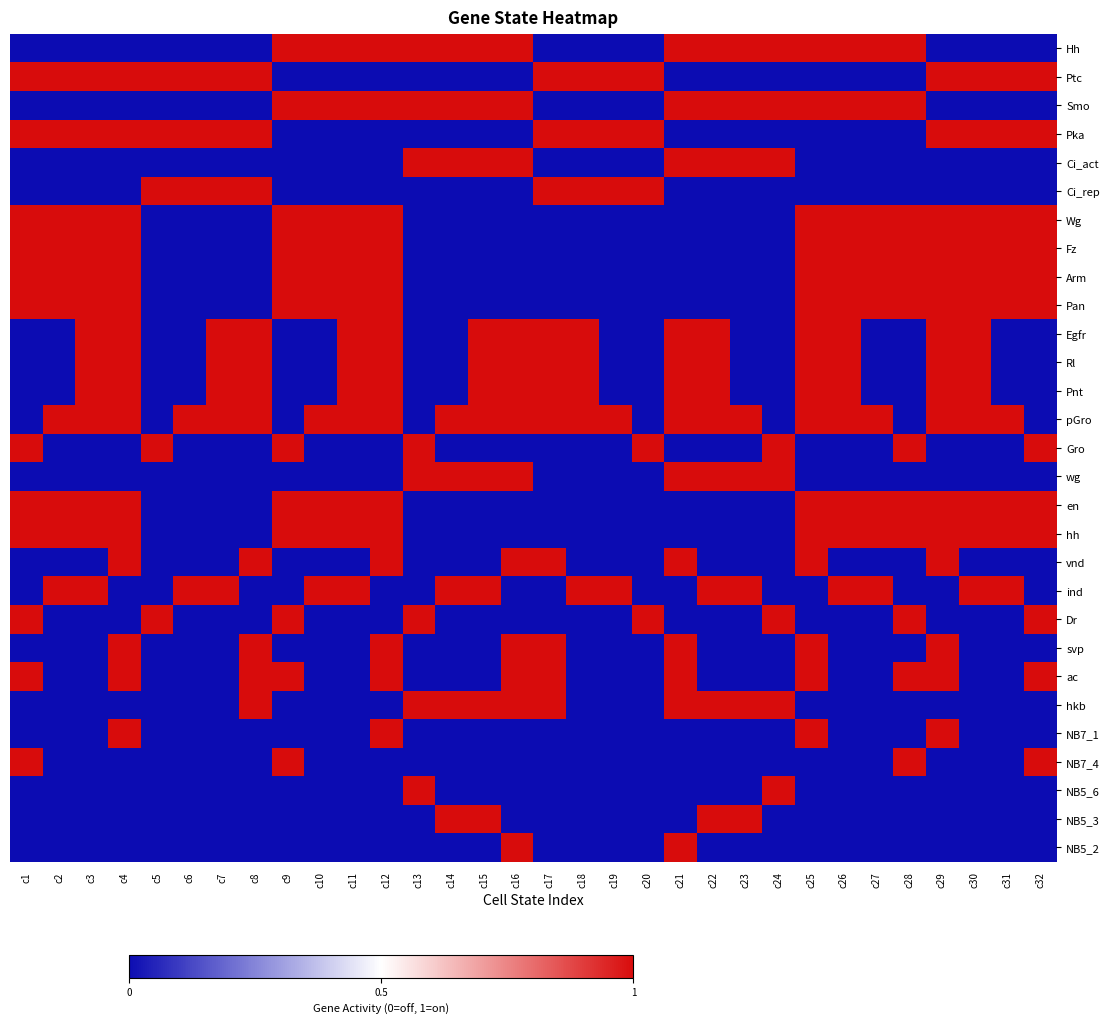

Reading left to right, list all the values displayed in this chart.

Hh: c1=0	c2=0	c3=0	c4=0	c5=0	c6=0	c7=0	c8=0	c9=1	c10=1	c11=1	c12=1	c13=1	c14=1	c15=1	c16=1	c17=0	c18=0	c19=0	c20=0	c21=1	c22=1	c23=1	c24=1	c25=1	c26=1	c27=1	c28=1	c29=0	c30=0	c31=0	c32=0
Ptc: c1=1	c2=1	c3=1	c4=1	c5=1	c6=1	c7=1	c8=1	c9=0	c10=0	c11=0	c12=0	c13=0	c14=0	c15=0	c16=0	c17=1	c18=1	c19=1	c20=1	c21=0	c22=0	c23=0	c24=0	c25=0	c26=0	c27=0	c28=0	c29=1	c30=1	c31=1	c32=1
Smo: c1=0	c2=0	c3=0	c4=0	c5=0	c6=0	c7=0	c8=0	c9=1	c10=1	c11=1	c12=1	c13=1	c14=1	c15=1	c16=1	c17=0	c18=0	c19=0	c20=0	c21=1	c22=1	c23=1	c24=1	c25=1	c26=1	c27=1	c28=1	c29=0	c30=0	c31=0	c32=0
Pka: c1=1	c2=1	c3=1	c4=1	c5=1	c6=1	c7=1	c8=1	c9=0	c10=0	c11=0	c12=0	c13=0	c14=0	c15=0	c16=0	c17=1	c18=1	c19=1	c20=1	c21=0	c22=0	c23=0	c24=0	c25=0	c26=0	c27=0	c28=0	c29=1	c30=1	c31=1	c32=1
Ci_act: c1=0	c2=0	c3=0	c4=0	c5=0	c6=0	c7=0	c8=0	c9=0	c10=0	c11=0	c12=0	c13=1	c14=1	c15=1	c16=1	c17=0	c18=0	c19=0	c20=0	c21=1	c22=1	c23=1	c24=1	c25=0	c26=0	c27=0	c28=0	c29=0	c30=0	c31=0	c32=0
Ci_rep: c1=0	c2=0	c3=0	c4=0	c5=1	c6=1	c7=1	c8=1	c9=0	c10=0	c11=0	c12=0	c13=0	c14=0	c15=0	c16=0	c17=1	c18=1	c19=1	c20=1	c21=0	c22=0	c23=0	c24=0	c25=0	c26=0	c27=0	c28=0	c29=0	c30=0	c31=0	c32=0
Wg: c1=1	c2=1	c3=1	c4=1	c5=0	c6=0	c7=0	c8=0	c9=1	c10=1	c11=1	c12=1	c13=0	c14=0	c15=0	c16=0	c17=0	c18=0	c19=0	c20=0	c21=0	c22=0	c23=0	c24=0	c25=1	c26=1	c27=1	c28=1	c29=1	c30=1	c31=1	c32=1
Fz: c1=1	c2=1	c3=1	c4=1	c5=0	c6=0	c7=0	c8=0	c9=1	c10=1	c11=1	c12=1	c13=0	c14=0	c15=0	c16=0	c17=0	c18=0	c19=0	c20=0	c21=0	c22=0	c23=0	c24=0	c25=1	c26=1	c27=1	c28=1	c29=1	c30=1	c31=1	c32=1
Arm: c1=1	c2=1	c3=1	c4=1	c5=0	c6=0	c7=0	c8=0	c9=1	c10=1	c11=1	c12=1	c13=0	c14=0	c15=0	c16=0	c17=0	c18=0	c19=0	c20=0	c21=0	c22=0	c23=0	c24=0	c25=1	c26=1	c27=1	c28=1	c29=1	c30=1	c31=1	c32=1
Pan: c1=1	c2=1	c3=1	c4=1	c5=0	c6=0	c7=0	c8=0	c9=1	c10=1	c11=1	c12=1	c13=0	c14=0	c15=0	c16=0	c17=0	c18=0	c19=0	c20=0	c21=0	c22=0	c23=0	c24=0	c25=1	c26=1	c27=1	c28=1	c29=1	c30=1	c31=1	c32=1
Egfr: c1=0	c2=0	c3=1	c4=1	c5=0	c6=0	c7=1	c8=1	c9=0	c10=0	c11=1	c12=1	c13=0	c14=0	c15=1	c16=1	c17=1	c18=1	c19=0	c20=0	c21=1	c22=1	c23=0	c24=0	c25=1	c26=1	c27=0	c28=0	c29=1	c30=1	c31=0	c32=0
Rl: c1=0	c2=0	c3=1	c4=1	c5=0	c6=0	c7=1	c8=1	c9=0	c10=0	c11=1	c12=1	c13=0	c14=0	c15=1	c16=1	c17=1	c18=1	c19=0	c20=0	c21=1	c22=1	c23=0	c24=0	c25=1	c26=1	c27=0	c28=0	c29=1	c30=1	c31=0	c32=0
Pnt: c1=0	c2=0	c3=1	c4=1	c5=0	c6=0	c7=1	c8=1	c9=0	c10=0	c11=1	c12=1	c13=0	c14=0	c15=1	c16=1	c17=1	c18=1	c19=0	c20=0	c21=1	c22=1	c23=0	c24=0	c25=1	c26=1	c27=0	c28=0	c29=1	c30=1	c31=0	c32=0
pGro: c1=0	c2=1	c3=1	c4=1	c5=0	c6=1	c7=1	c8=1	c9=0	c10=1	c11=1	c12=1	c13=0	c14=1	c15=1	c16=1	c17=1	c18=1	c19=1	c20=0	c21=1	c22=1	c23=1	c24=0	c25=1	c26=1	c27=1	c28=0	c29=1	c30=1	c31=1	c32=0
Gro: c1=1	c2=0	c3=0	c4=0	c5=1	c6=0	c7=0	c8=0	c9=1	c10=0	c11=0	c12=0	c13=1	c14=0	c15=0	c16=0	c17=0	c18=0	c19=0	c20=1	c21=0	c22=0	c23=0	c24=1	c25=0	c26=0	c27=0	c28=1	c29=0	c30=0	c31=0	c32=1
wg: c1=0	c2=0	c3=0	c4=0	c5=0	c6=0	c7=0	c8=0	c9=0	c10=0	c11=0	c12=0	c13=1	c14=1	c15=1	c16=1	c17=0	c18=0	c19=0	c20=0	c21=1	c22=1	c23=1	c24=1	c25=0	c26=0	c27=0	c28=0	c29=0	c30=0	c31=0	c32=0
en: c1=1	c2=1	c3=1	c4=1	c5=0	c6=0	c7=0	c8=0	c9=1	c10=1	c11=1	c12=1	c13=0	c14=0	c15=0	c16=0	c17=0	c18=0	c19=0	c20=0	c21=0	c22=0	c23=0	c24=0	c25=1	c26=1	c27=1	c28=1	c29=1	c30=1	c31=1	c32=1
hh: c1=1	c2=1	c3=1	c4=1	c5=0	c6=0	c7=0	c8=0	c9=1	c10=1	c11=1	c12=1	c13=0	c14=0	c15=0	c16=0	c17=0	c18=0	c19=0	c20=0	c21=0	c22=0	c23=0	c24=0	c25=1	c26=1	c27=1	c28=1	c29=1	c30=1	c31=1	c32=1
vnd: c1=0	c2=0	c3=0	c4=1	c5=0	c6=0	c7=0	c8=1	c9=0	c10=0	c11=0	c12=1	c13=0	c14=0	c15=0	c16=1	c17=1	c18=0	c19=0	c20=0	c21=1	c22=0	c23=0	c24=0	c25=1	c26=0	c27=0	c28=0	c29=1	c30=0	c31=0	c32=0
ind: c1=0	c2=1	c3=1	c4=0	c5=0	c6=1	c7=1	c8=0	c9=0	c10=1	c11=1	c12=0	c13=0	c14=1	c15=1	c16=0	c17=0	c18=1	c19=1	c20=0	c21=0	c22=1	c23=1	c24=0	c25=0	c26=1	c27=1	c28=0	c29=0	c30=1	c31=1	c32=0
Dr: c1=1	c2=0	c3=0	c4=0	c5=1	c6=0	c7=0	c8=0	c9=1	c10=0	c11=0	c12=0	c13=1	c14=0	c15=0	c16=0	c17=0	c18=0	c19=0	c20=1	c21=0	c22=0	c23=0	c24=1	c25=0	c26=0	c27=0	c28=1	c29=0	c30=0	c31=0	c32=1
svp: c1=0	c2=0	c3=0	c4=1	c5=0	c6=0	c7=0	c8=1	c9=0	c10=0	c11=0	c12=1	c13=0	c14=0	c15=0	c16=1	c17=1	c18=0	c19=0	c20=0	c21=1	c22=0	c23=0	c24=0	c25=1	c26=0	c27=0	c28=0	c29=1	c30=0	c31=0	c32=0
ac: c1=1	c2=0	c3=0	c4=1	c5=0	c6=0	c7=0	c8=1	c9=1	c10=0	c11=0	c12=1	c13=0	c14=0	c15=0	c16=1	c17=1	c18=0	c19=0	c20=0	c21=1	c22=0	c23=0	c24=0	c25=1	c26=0	c27=0	c28=1	c29=1	c30=0	c31=0	c32=1
hkb: c1=0	c2=0	c3=0	c4=0	c5=0	c6=0	c7=0	c8=1	c9=0	c10=0	c11=0	c12=0	c13=1	c14=1	c15=1	c16=1	c17=1	c18=0	c19=0	c20=0	c21=1	c22=1	c23=1	c24=1	c25=0	c26=0	c27=0	c28=0	c29=0	c30=0	c31=0	c32=0
NB7_1: c1=0	c2=0	c3=0	c4=1	c5=0	c6=0	c7=0	c8=0	c9=0	c10=0	c11=0	c12=1	c13=0	c14=0	c15=0	c16=0	c17=0	c18=0	c19=0	c20=0	c21=0	c22=0	c23=0	c24=0	c25=1	c26=0	c27=0	c28=0	c29=1	c30=0	c31=0	c32=0
NB7_4: c1=1	c2=0	c3=0	c4=0	c5=0	c6=0	c7=0	c8=0	c9=1	c10=0	c11=0	c12=0	c13=0	c14=0	c15=0	c16=0	c17=0	c18=0	c19=0	c20=0	c21=0	c22=0	c23=0	c24=0	c25=0	c26=0	c27=0	c28=1	c29=0	c30=0	c31=0	c32=1
NB5_6: c1=0	c2=0	c3=0	c4=0	c5=0	c6=0	c7=0	c8=0	c9=0	c10=0	c11=0	c12=0	c13=1	c14=0	c15=0	c16=0	c17=0	c18=0	c19=0	c20=0	c21=0	c22=0	c23=0	c24=1	c25=0	c26=0	c27=0	c28=0	c29=0	c30=0	c31=0	c32=0
NB5_3: c1=0	c2=0	c3=0	c4=0	c5=0	c6=0	c7=0	c8=0	c9=0	c10=0	c11=0	c12=0	c13=0	c14=1	c15=1	c16=0	c17=0	c18=0	c19=0	c20=0	c21=0	c22=1	c23=1	c24=0	c25=0	c26=0	c27=0	c28=0	c29=0	c30=0	c31=0	c32=0
NB5_2: c1=0	c2=0	c3=0	c4=0	c5=0	c6=0	c7=0	c8=0	c9=0	c10=0	c11=0	c12=0	c13=0	c14=0	c15=0	c16=1	c17=0	c18=0	c19=0	c20=0	c21=1	c22=0	c23=0	c24=0	c25=0	c26=0	c27=0	c28=0	c29=0	c30=0	c31=0	c32=0